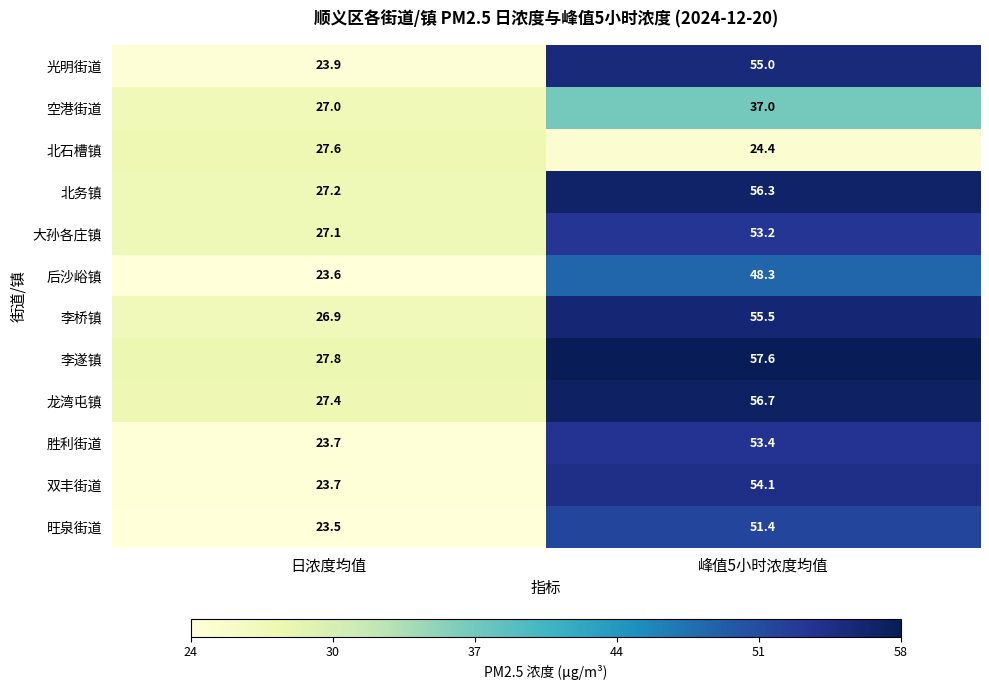

What is the sum of all 后沙峪镇 values?

71.9